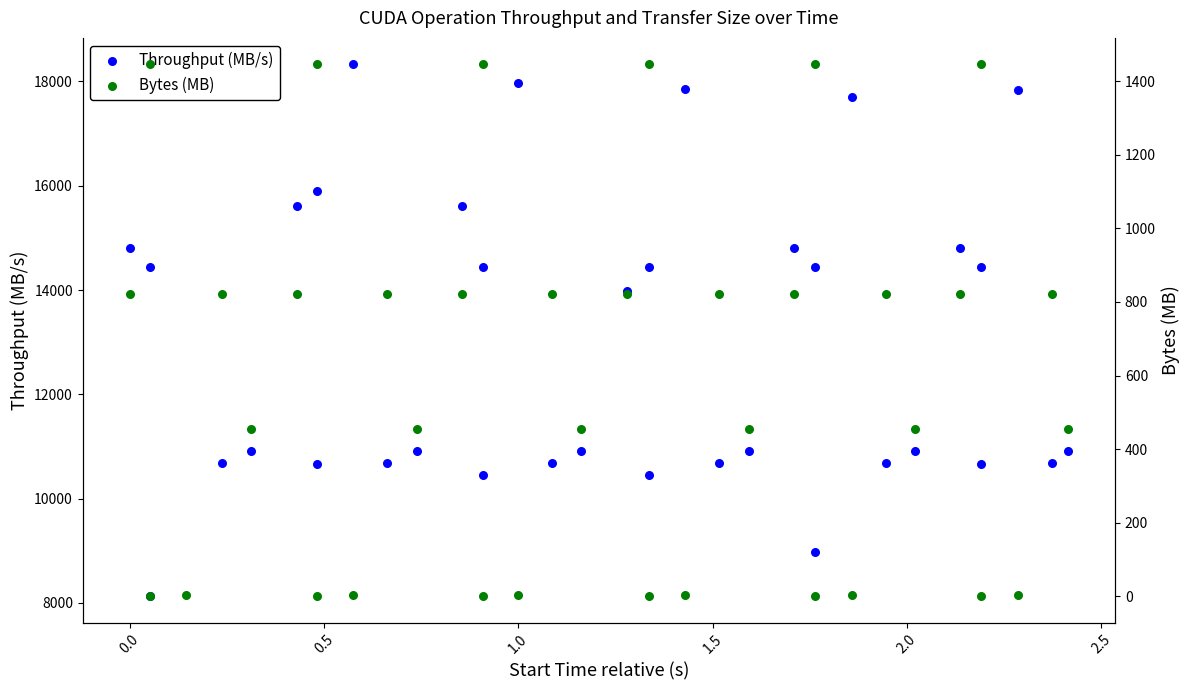

What are all the series names shown in the legend?

Throughput (MB/s), Bytes (MB)